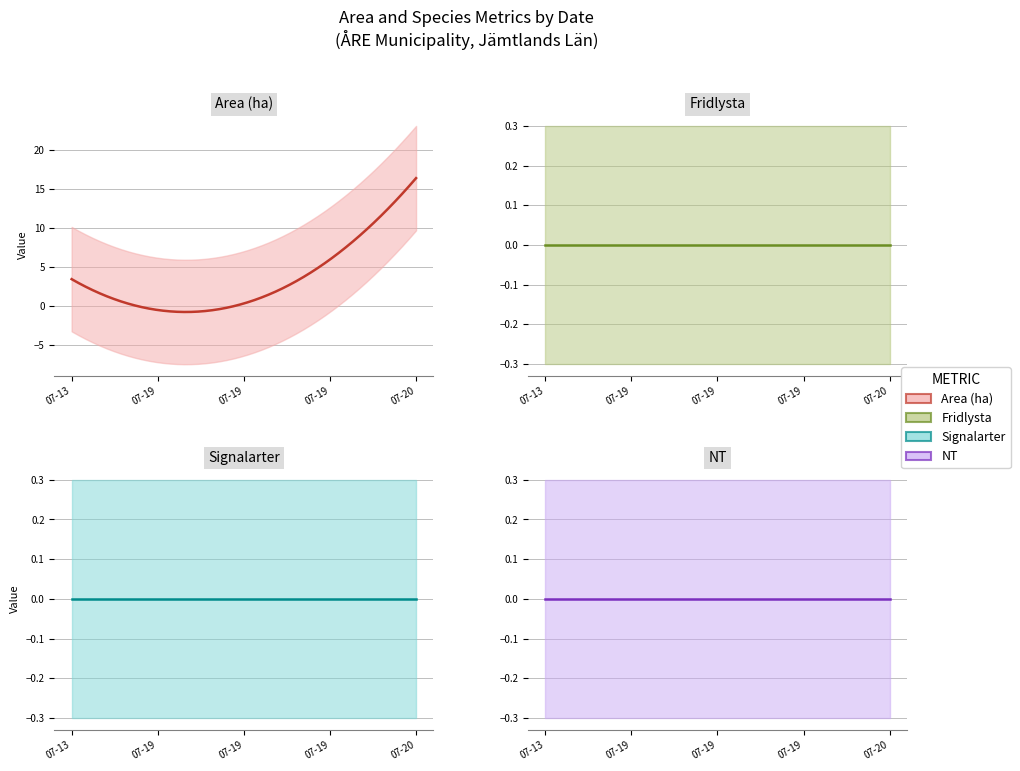

True or false: VU has more than 1 points higher than both neighbors.

False